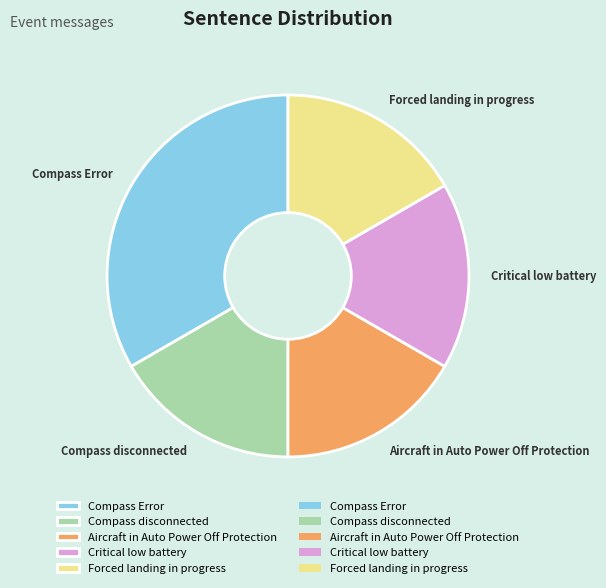

True or false: Compass Error accounts for 43% of the total.

False